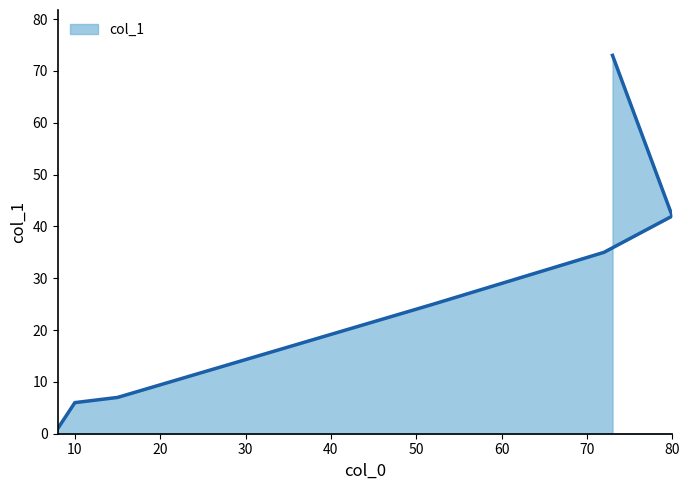

What is the difference between the values at 10 and 8?

5